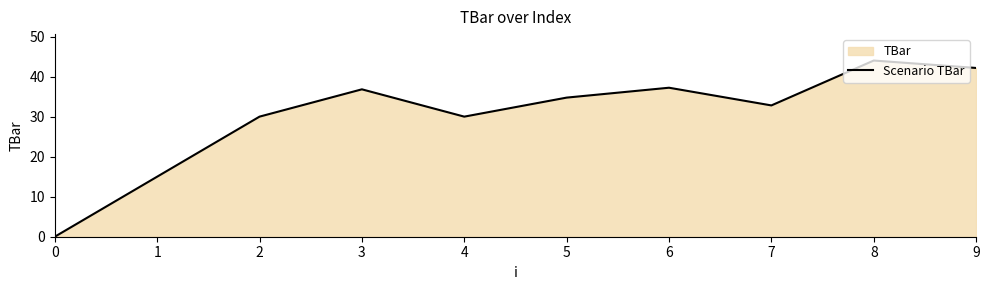

Does the chart display data point markers on the line(s)?

No